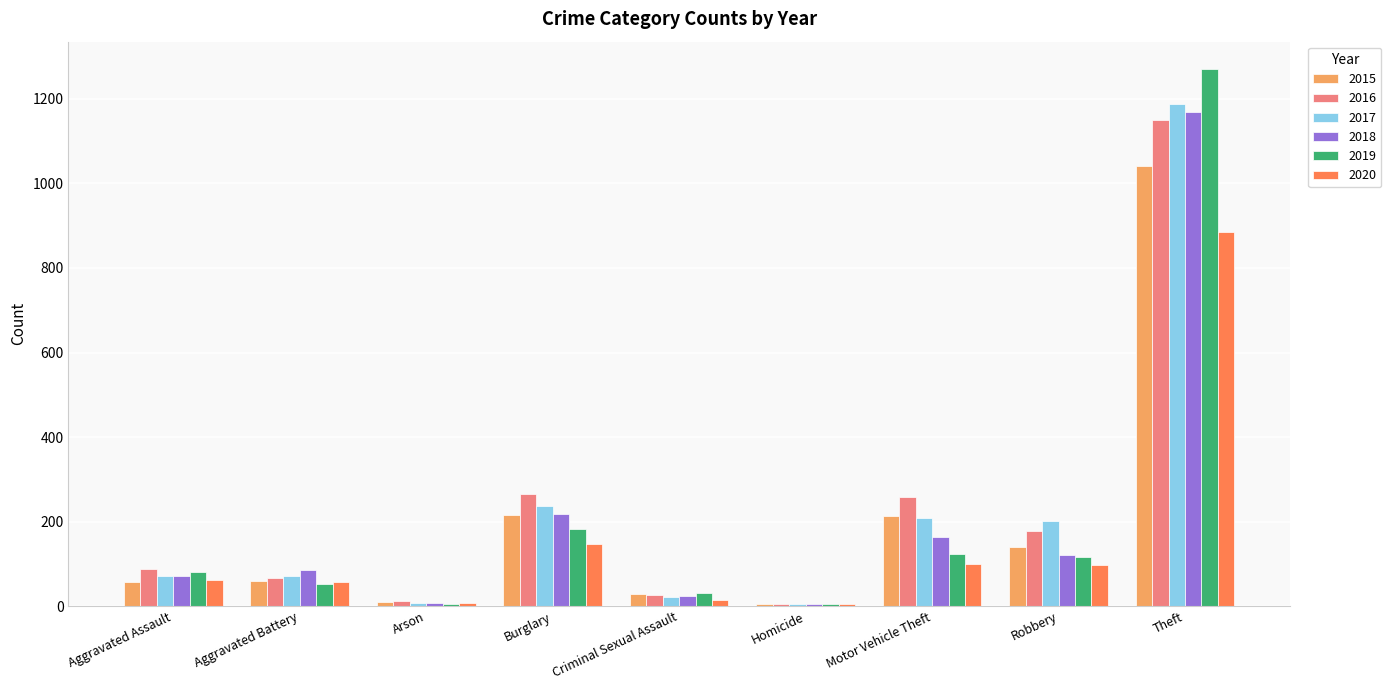

Which category has the highest value in the 2015 series?

Theft